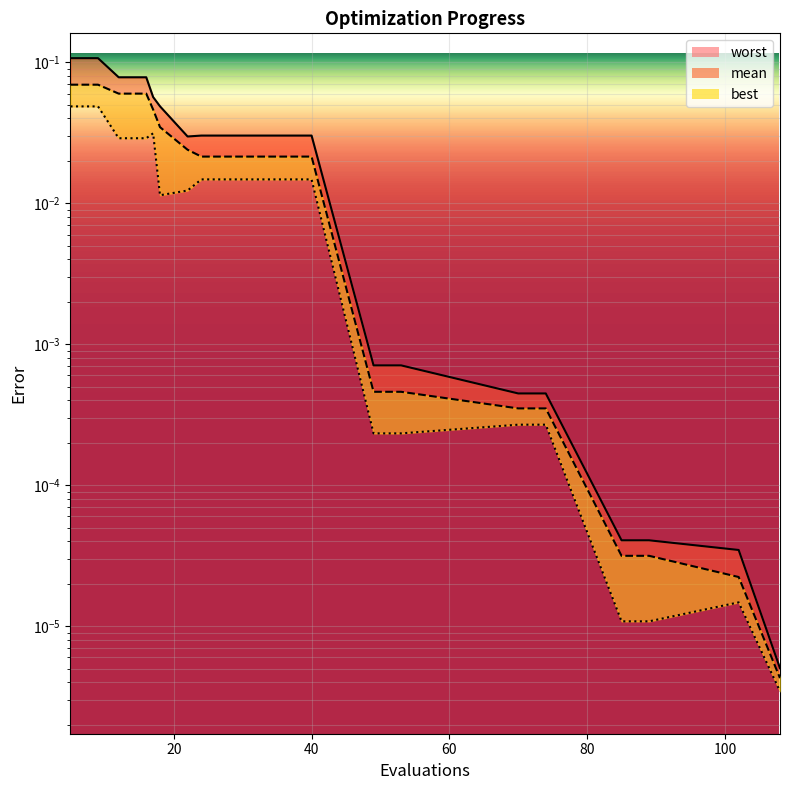

True or false: mean has a value of 0.0 at 18.

True